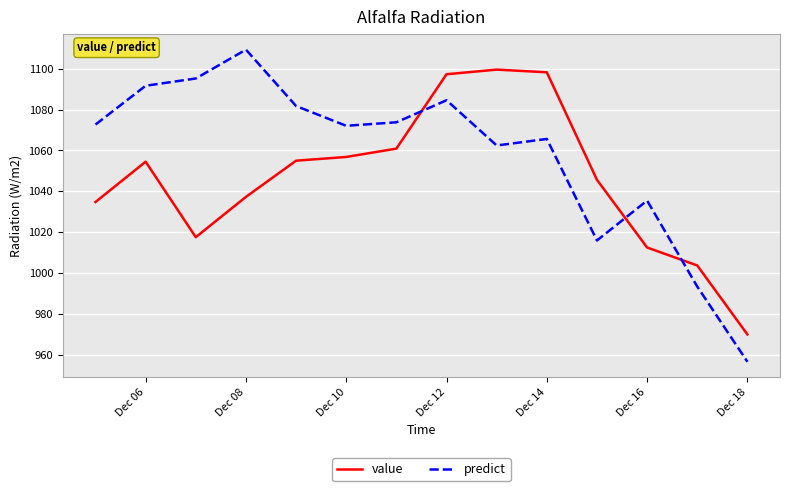

Which series has the largest total across all categories?

predict